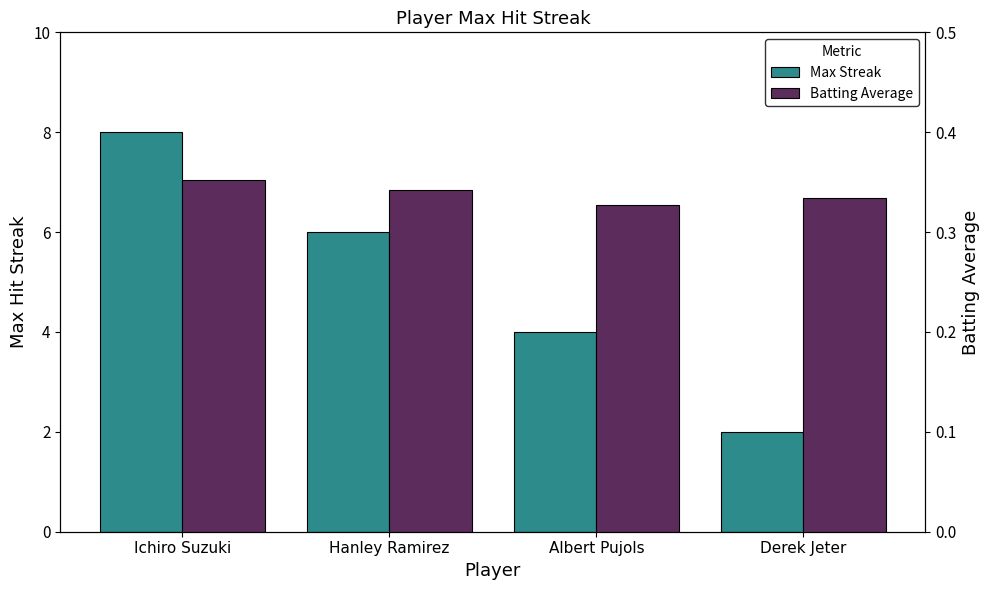

Reading left to right, list all the values displayed in this chart.

Max Streak: Ichiro Suzuki=8.0	Hanley Ramirez=6.0	Albert Pujols=4.0	Derek Jeter=2.0
Batting Average: Ichiro Suzuki=0.4	Hanley Ramirez=0.3	Albert Pujols=0.3	Derek Jeter=0.3